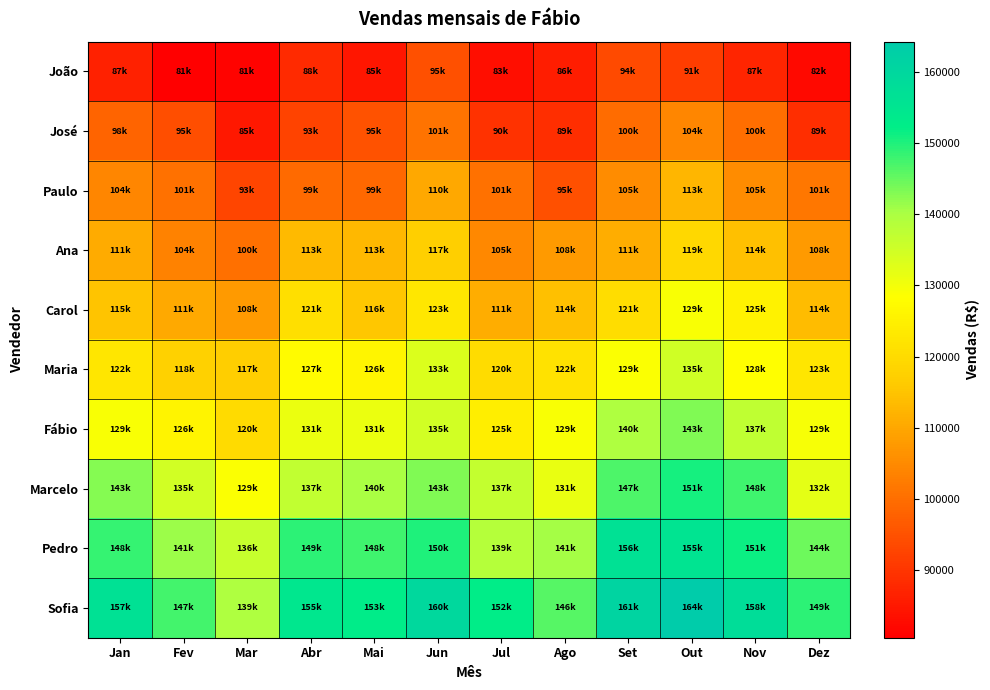

At which category is the sum across all series the highest?

Out